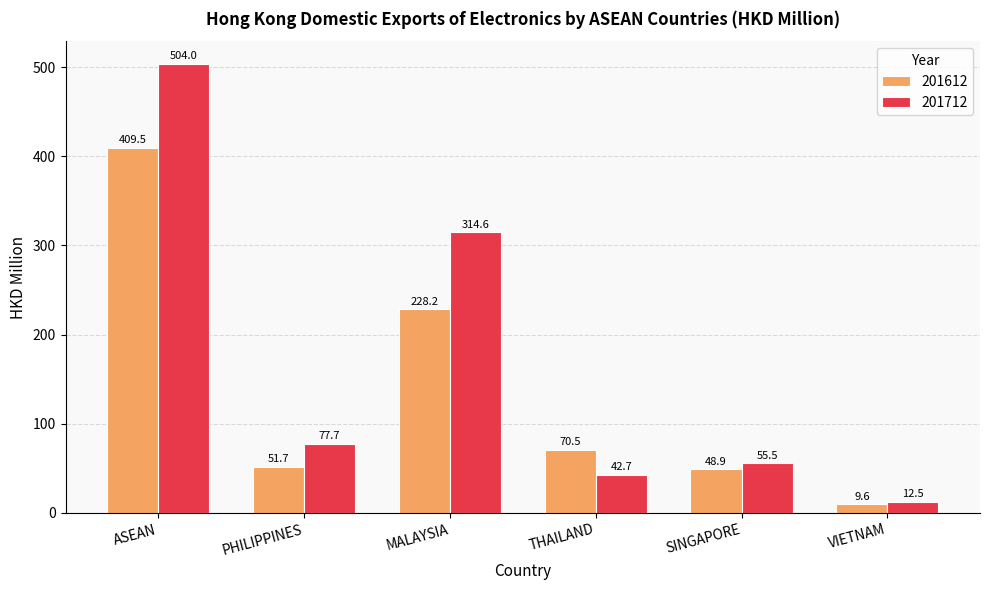

Rank the categories by 201612 value from highest to lowest.

ASEAN, MALAYSIA, THAILAND, PHILIPPINES, SINGAPORE, VIETNAM